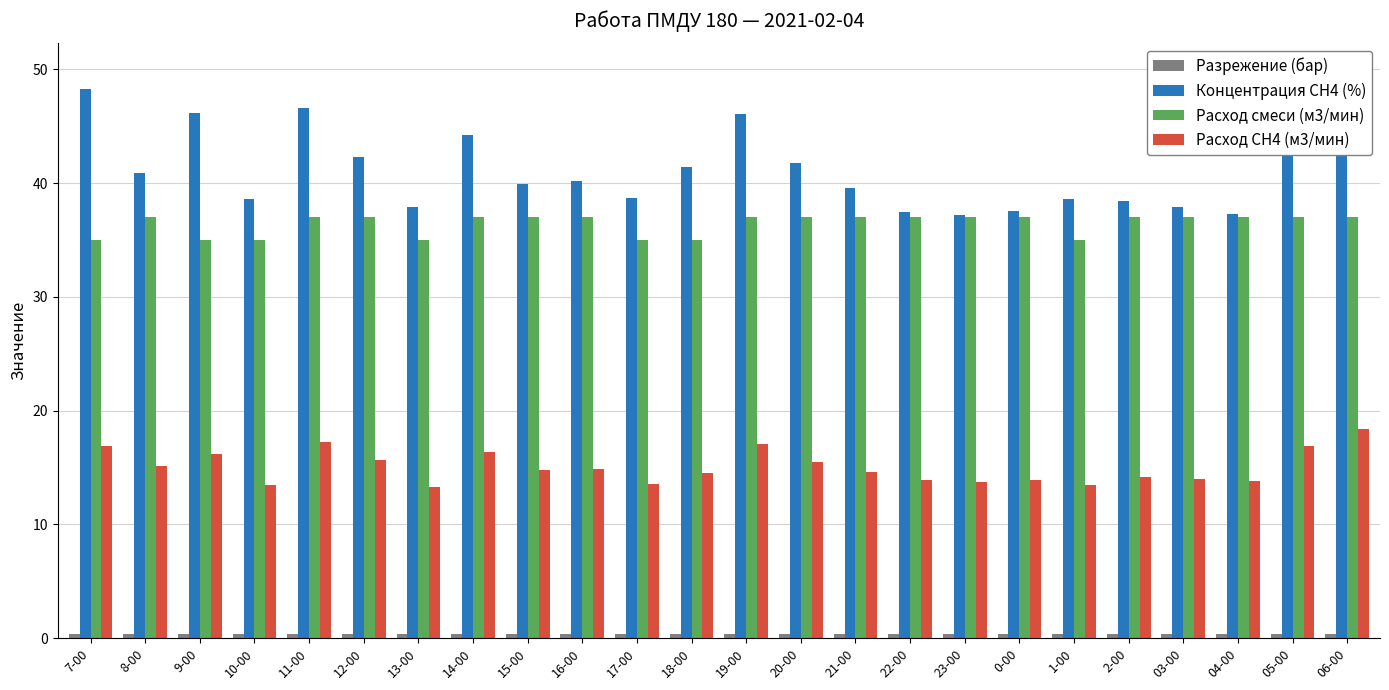

Between 14-00 and 2-00, which series saw the biggest shift?

Концентрация СН4 (%)